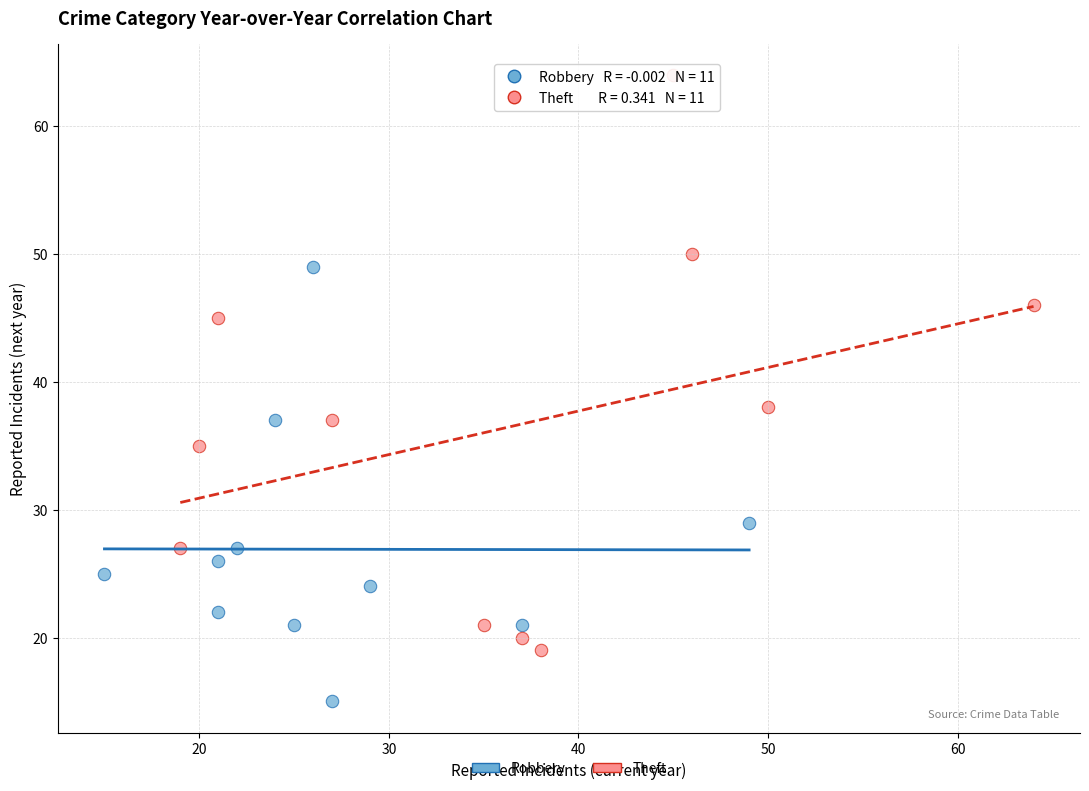

Which series has the widest spread of Y values?

Theft